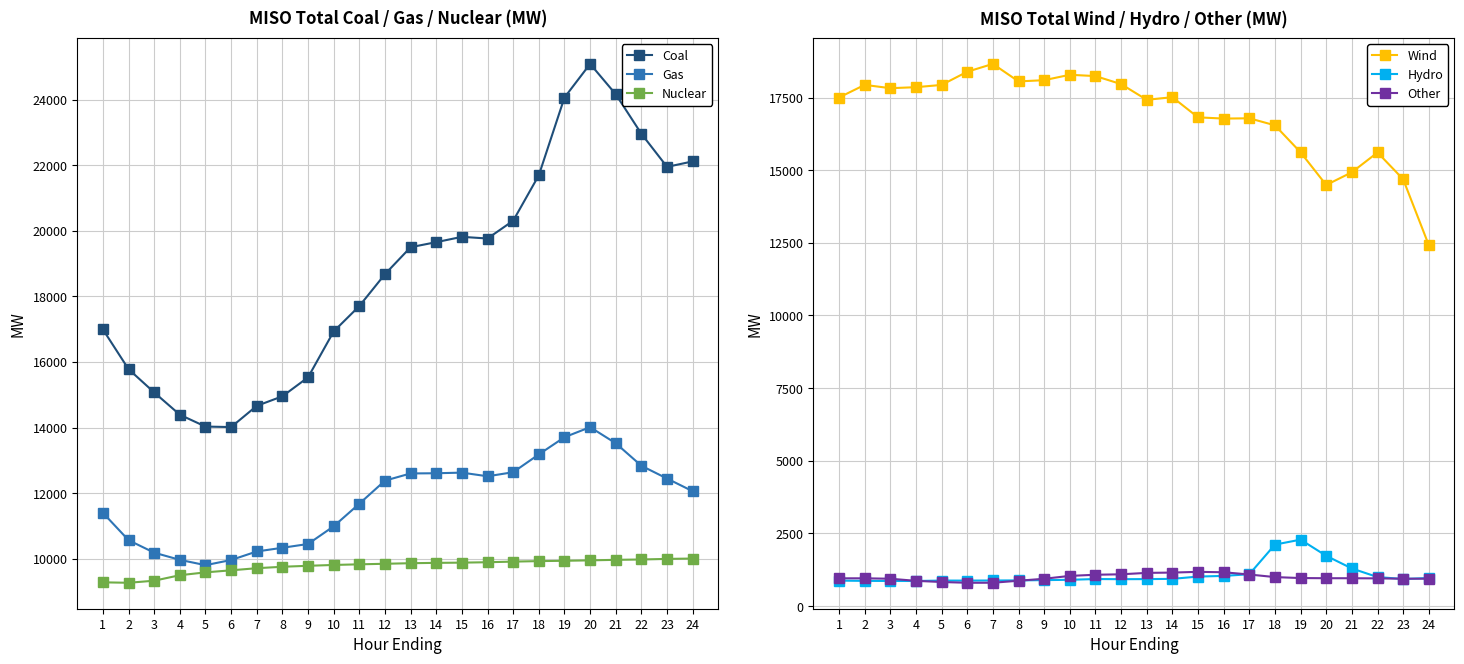

Which series has the largest total across all categories?

Coal